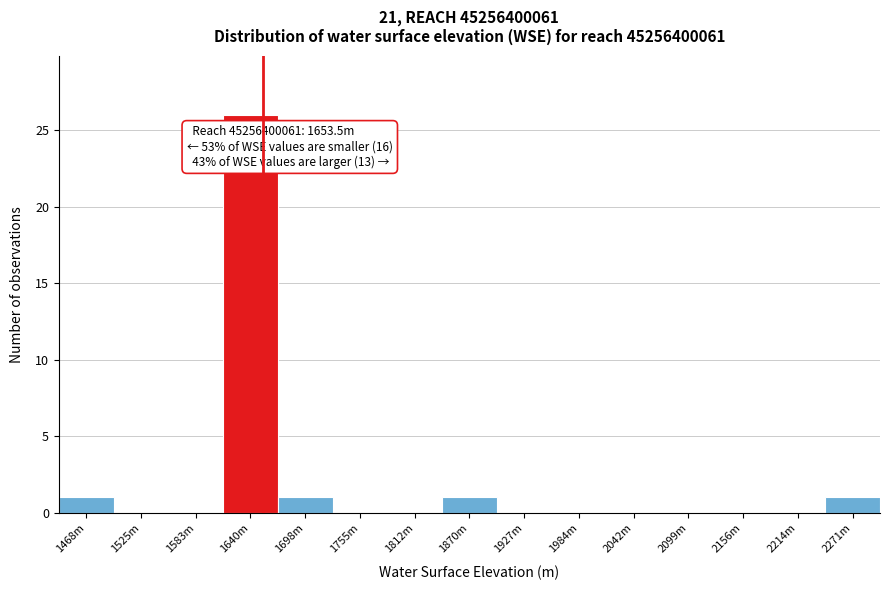

Reading left to right, what are all the values shown in this chart?

1468m=1	1525m=0	1583m=0	1640m=26	1698m=1	1755m=0	1812m=0	1870m=1	1927m=0	1984m=0	2042m=0	2099m=0	2156m=0	2214m=0	2271m=1